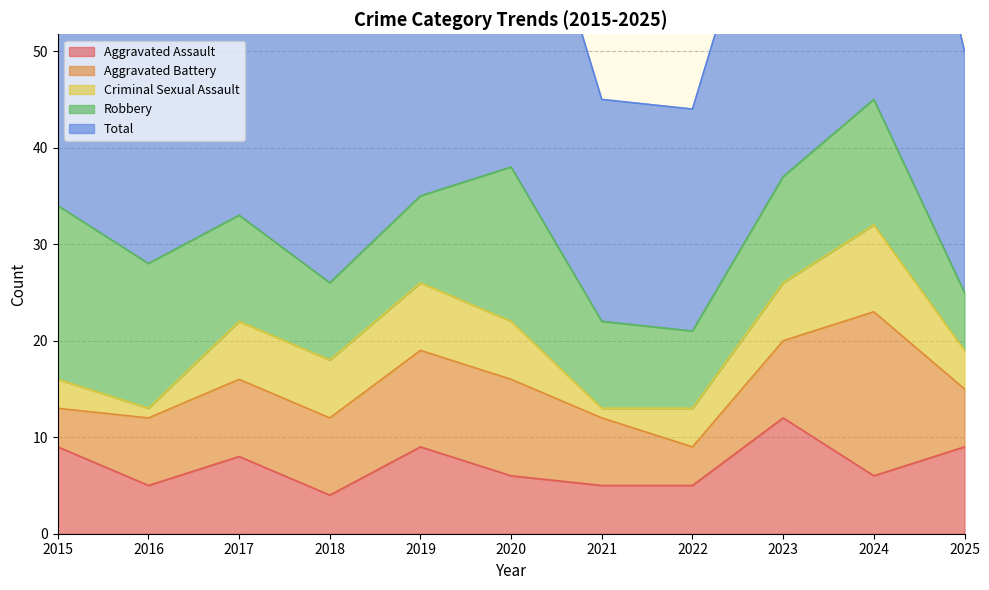

True or false: Aggravated Assault and Robbery intersect in this chart.

True